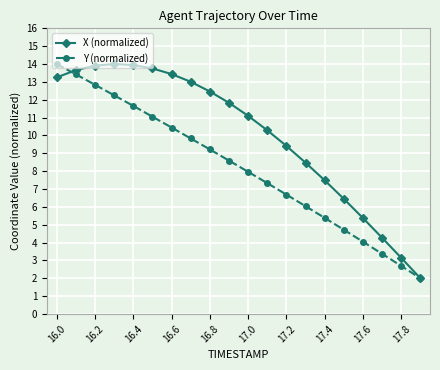

What is the average value of the X (normalized) series?

10.1